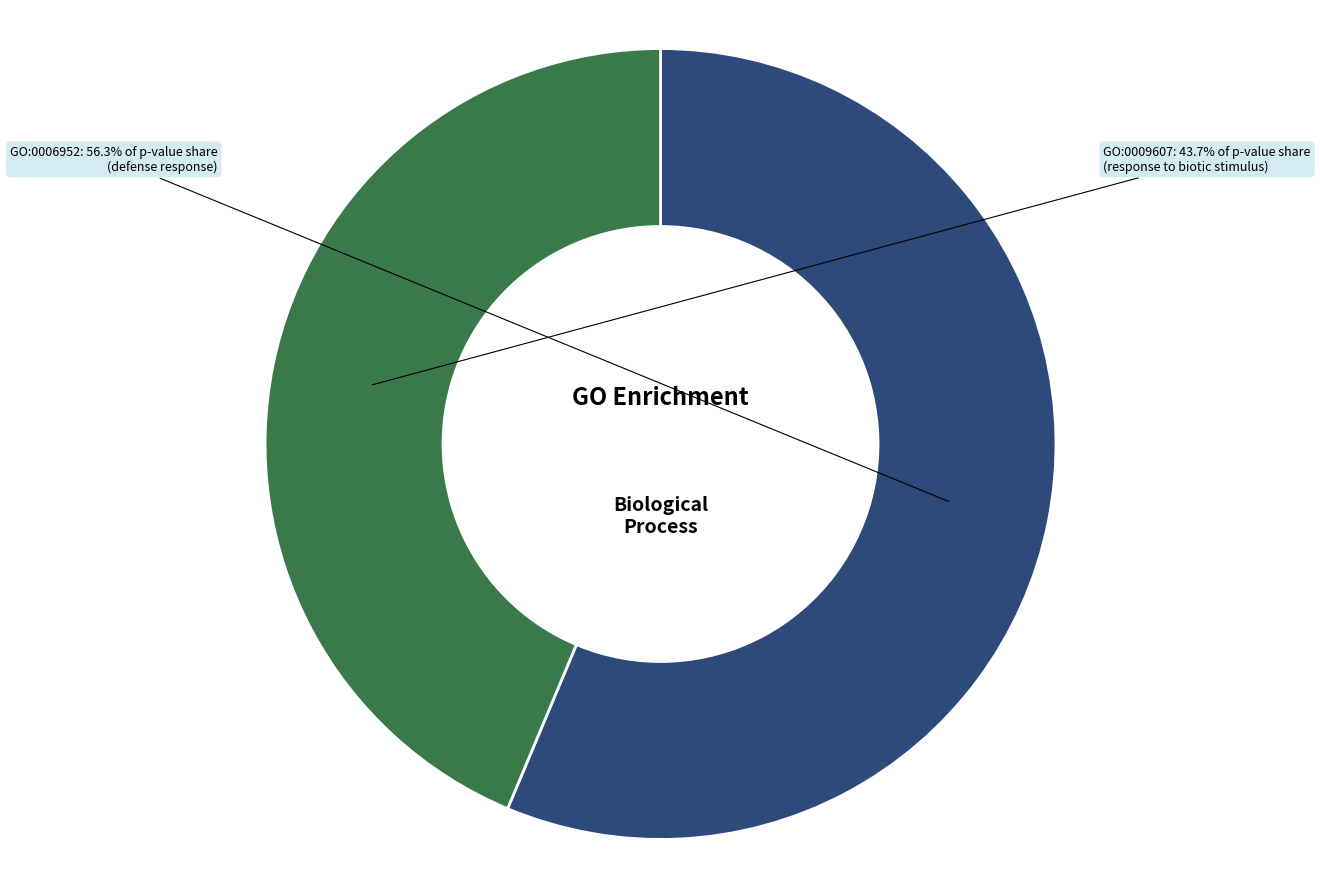

Does any single category account for the majority?

Yes